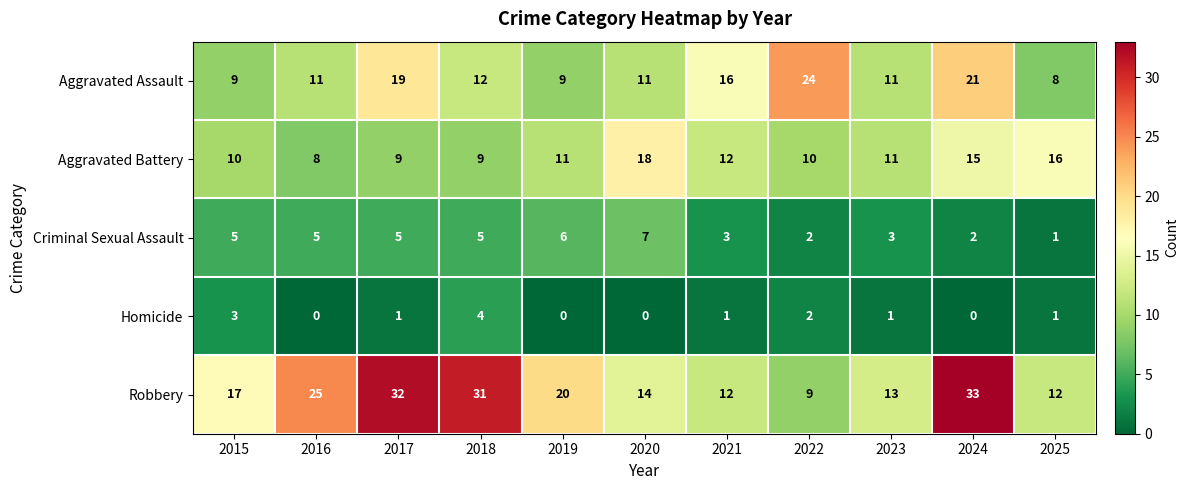

The Criminal Sexual Assault series shows 5 at 2023. True or false?

False